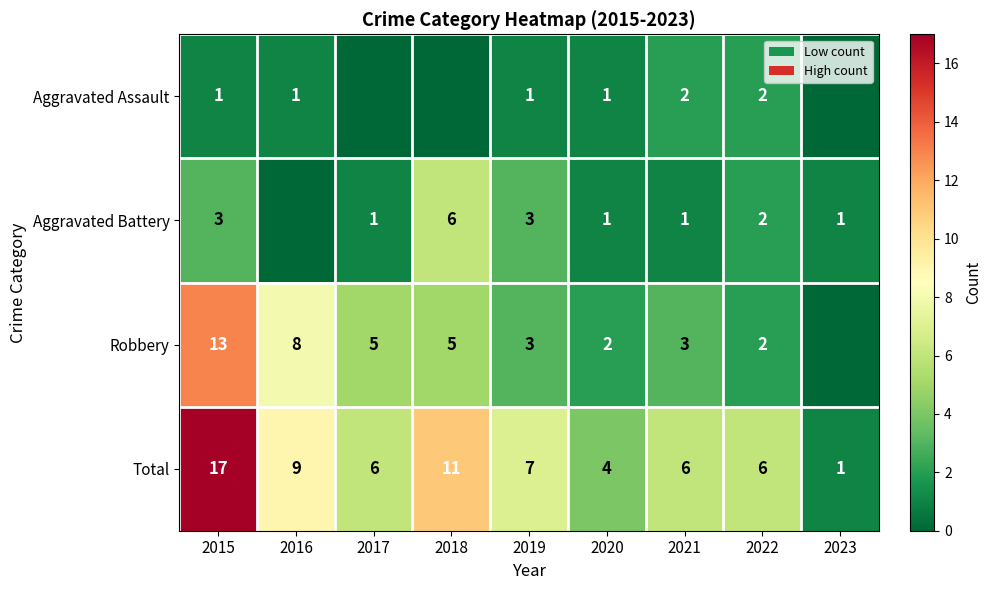

At which label does Total reach its minimum?

2023